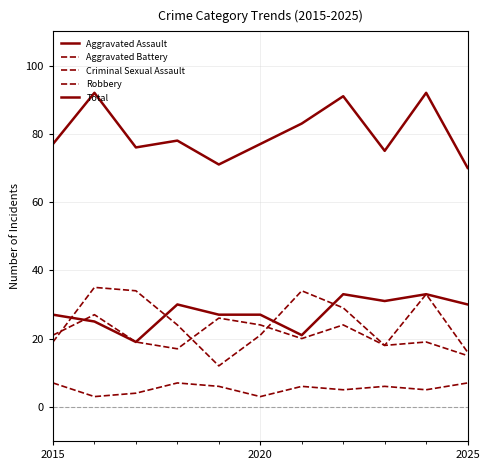

List the series in order of their peak value, lowest first.

Criminal Sexual Assault, Aggravated Battery, Aggravated Assault, Robbery, Total